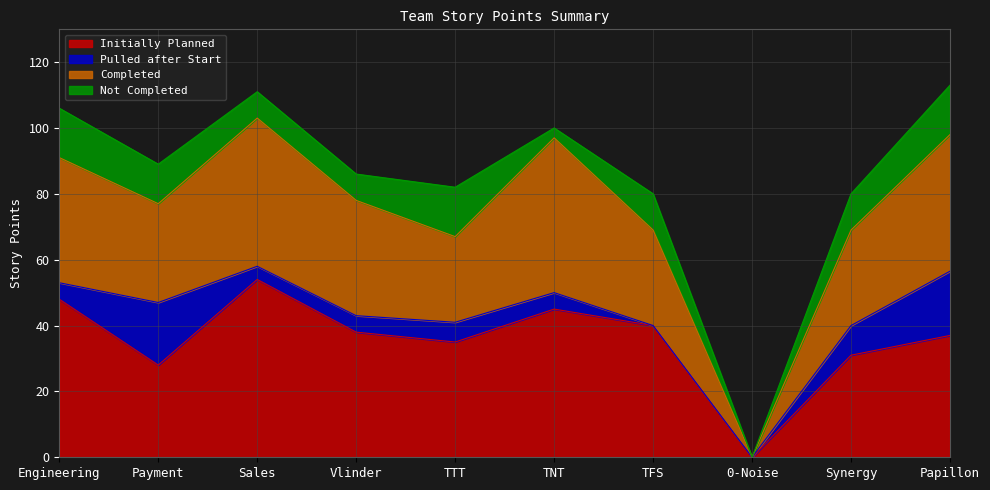

How many data points does each series have?

10